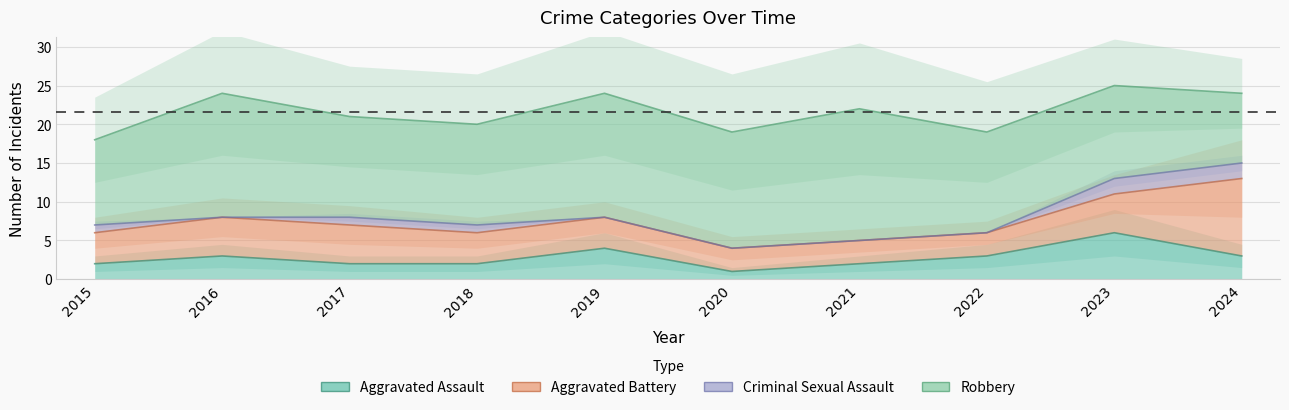

Between 2016 and 2018, which series saw the biggest shift?

Robbery